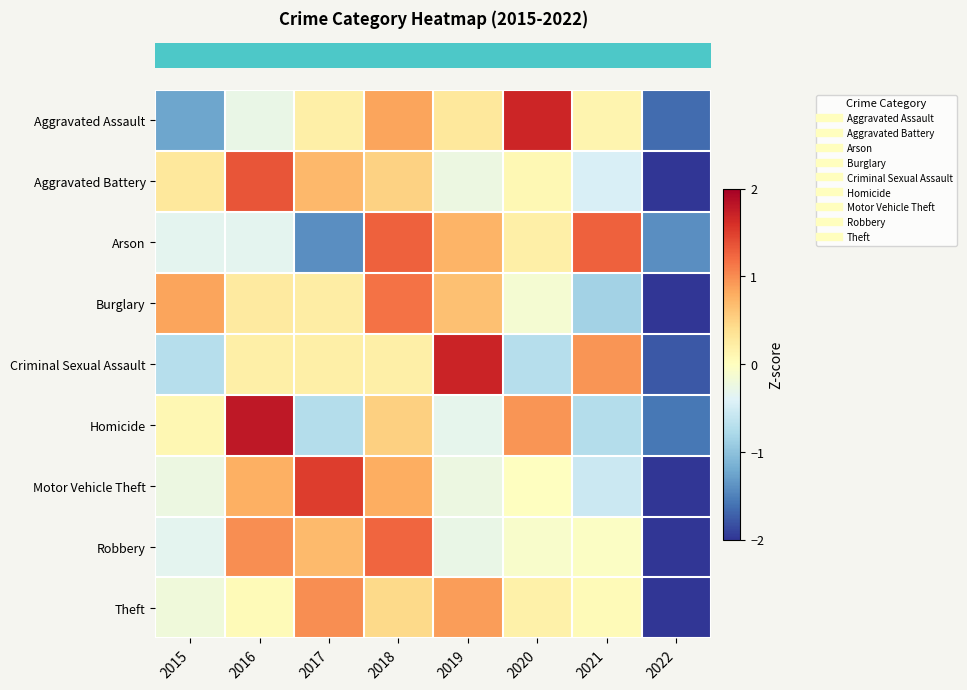

Which has a higher value, 2021 or 2016?

2021